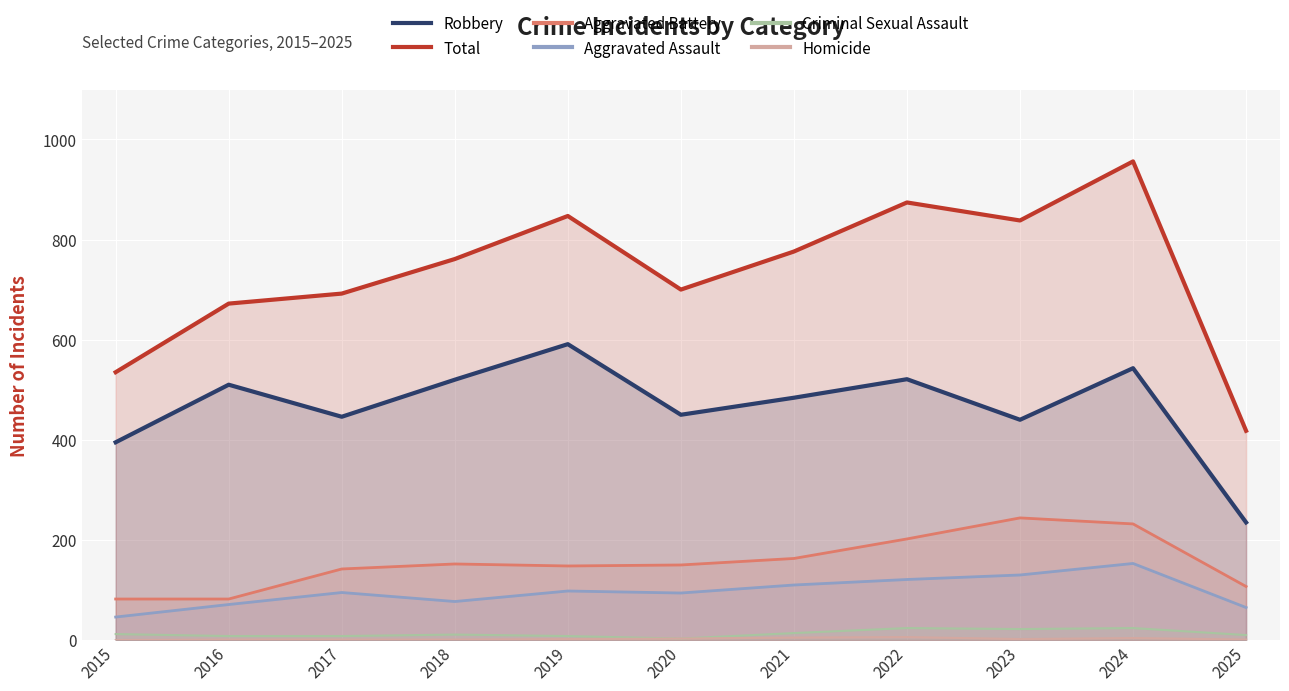

True or false: Aggravated Battery and Aggravated Assault cross at least once.

False